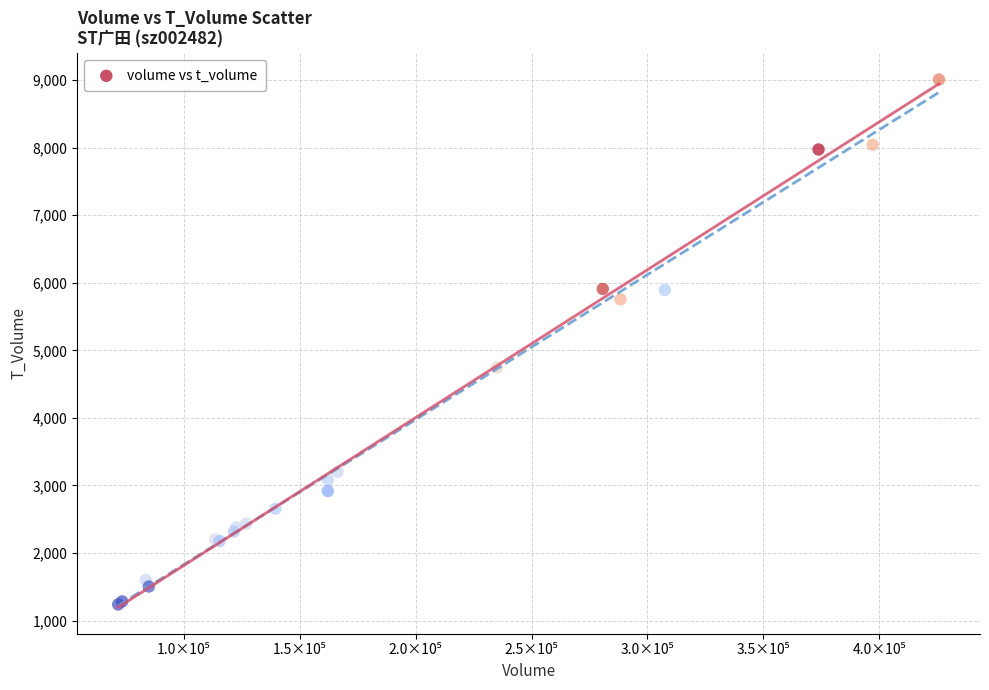

What Y value in the scatter plot is closest to 5124?

4745